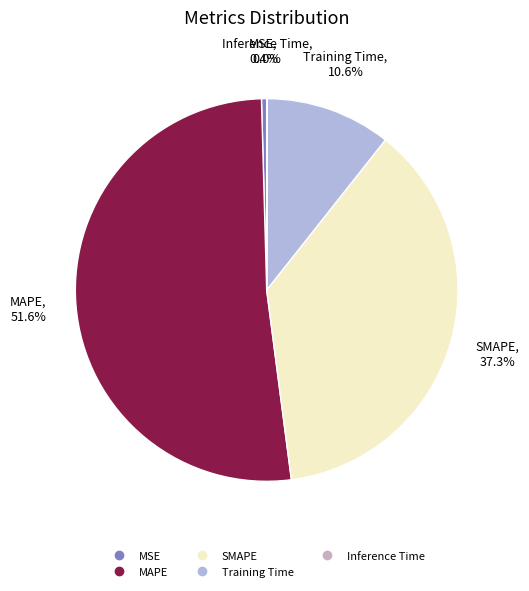

Which category has the biggest portion of the pie?

MAPE